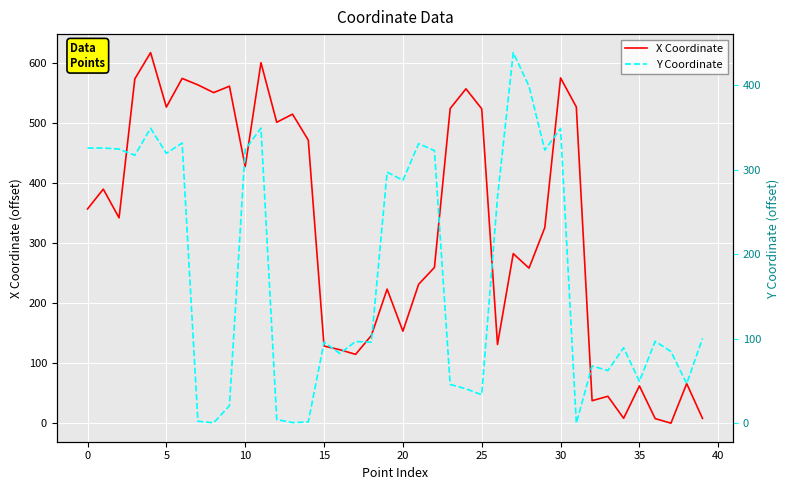

Which series has the largest range (max minus min)?

X Coordinate